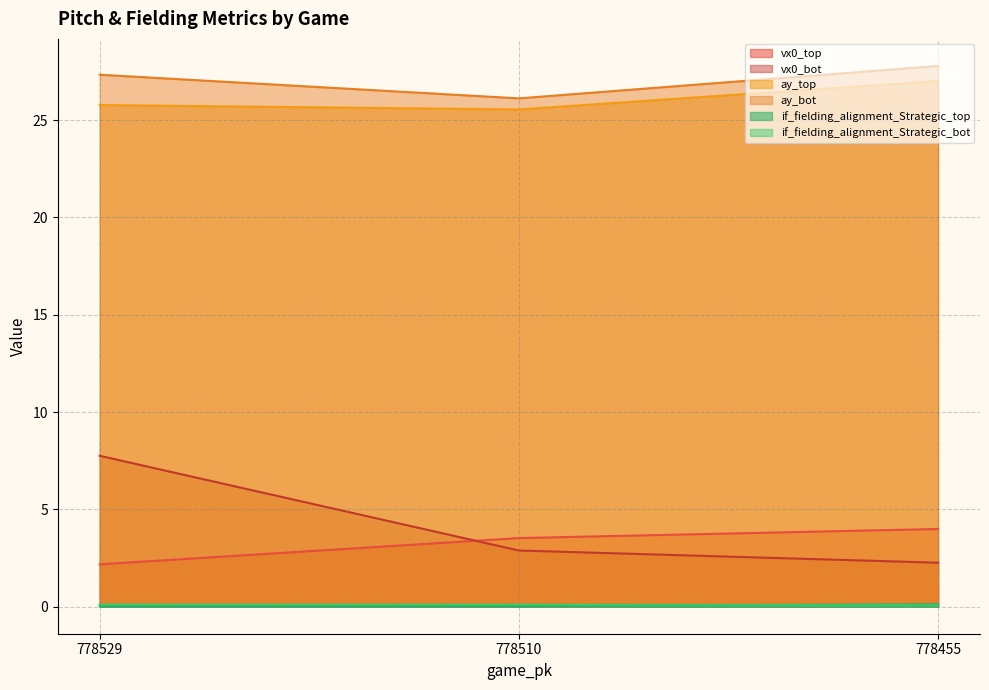

What is the total value across all series at 778510?

58.2